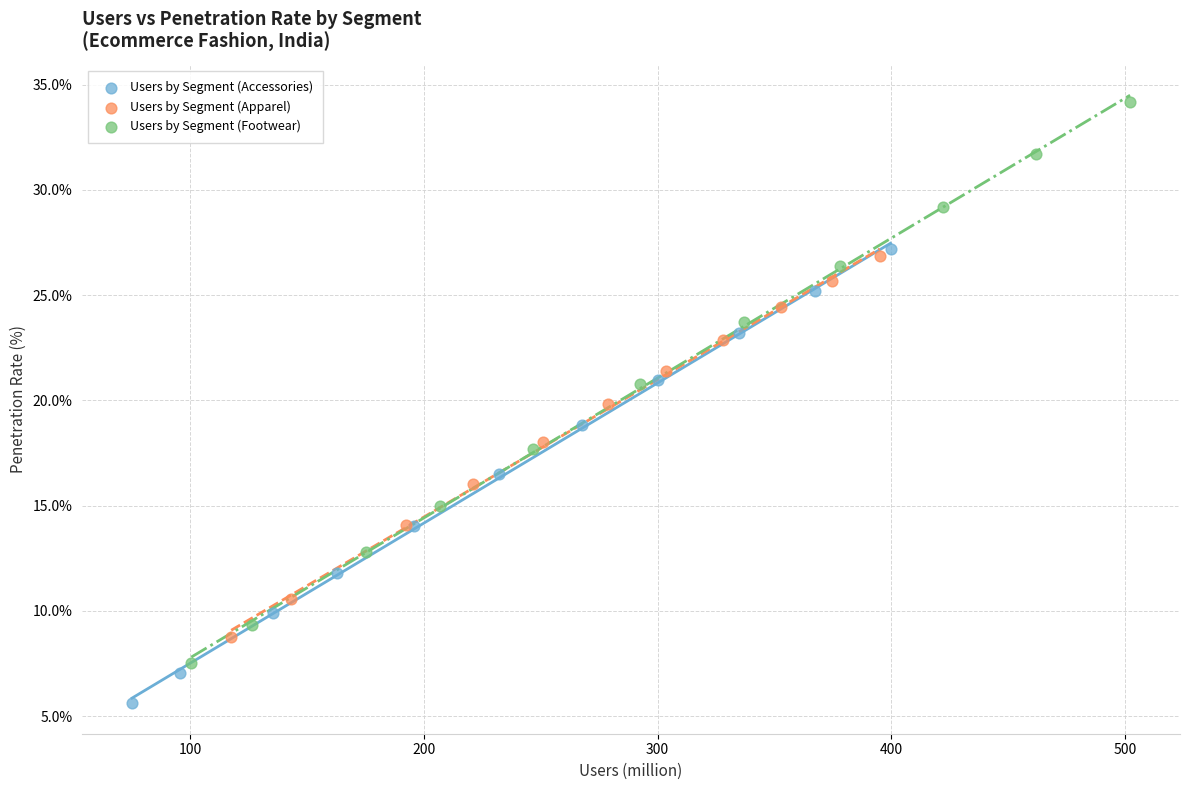

What are all the series names shown in the legend?

Users by Segment (Accessories), Users by Segment (Apparel), Users by Segment (Footwear)